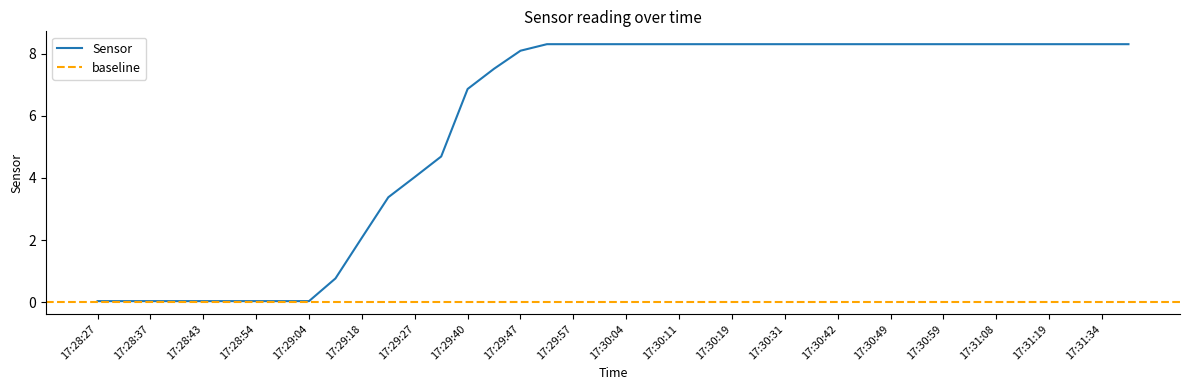

At which category does the chart reach its minimum across all series?

17:28:27